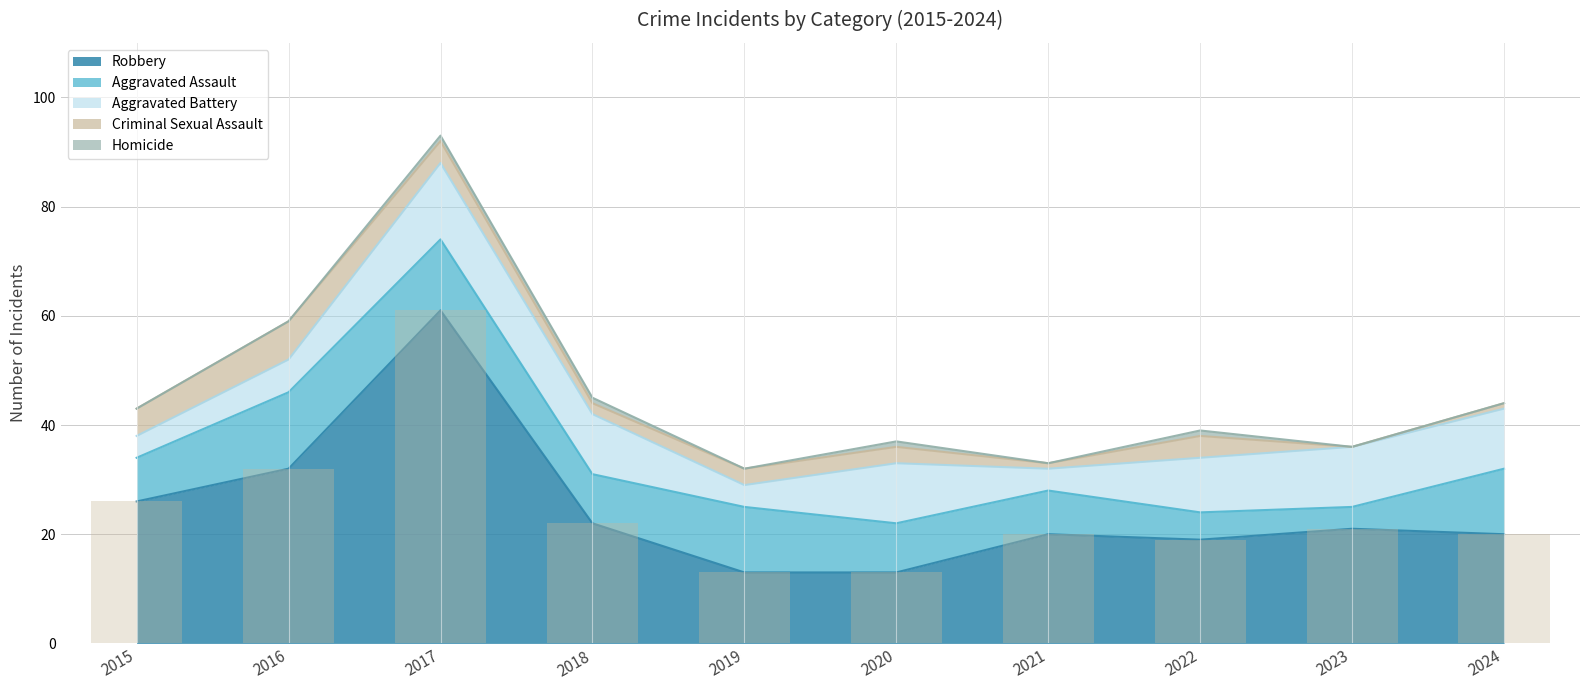

How many values in Criminal Sexual Assault are above zero?

9